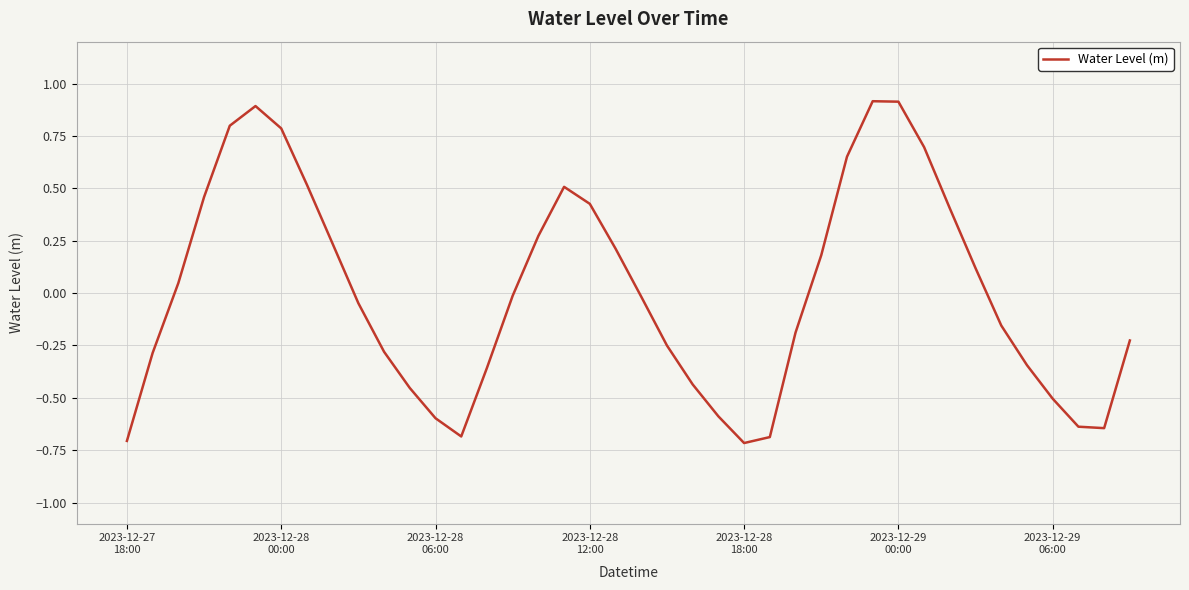

What is the minimum value shown in the chart?

-0.7